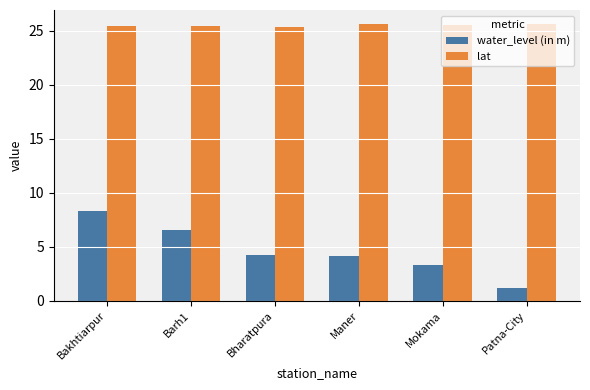

At which label does water_level (in m) reach its peak?

Bakhtiarpur